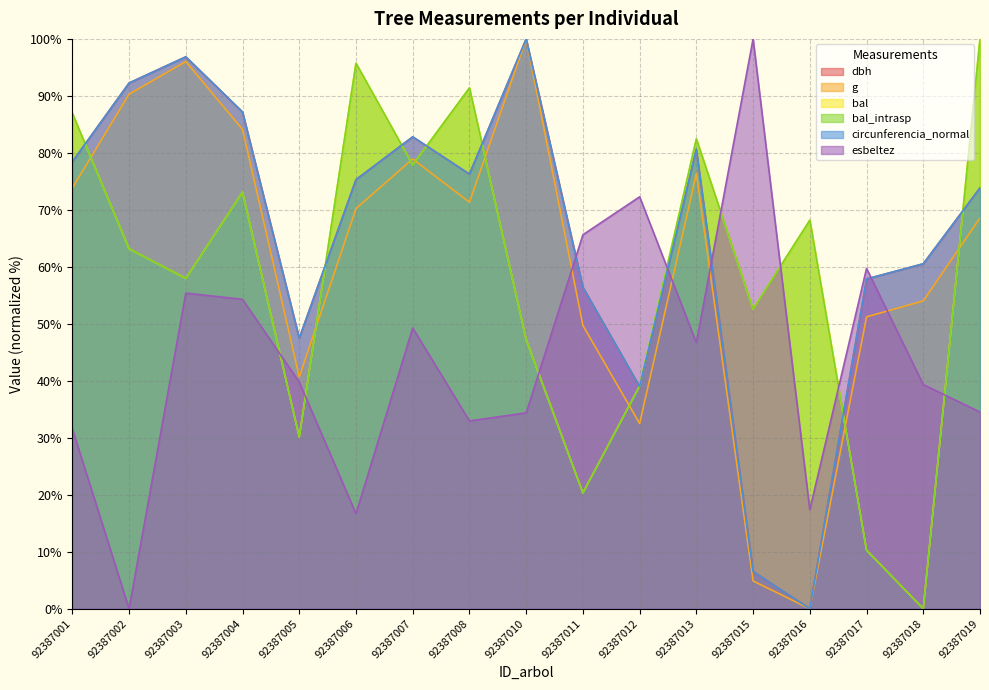

What is the difference between the second highest and second lowest values in the bal_intrasp series?

85.5